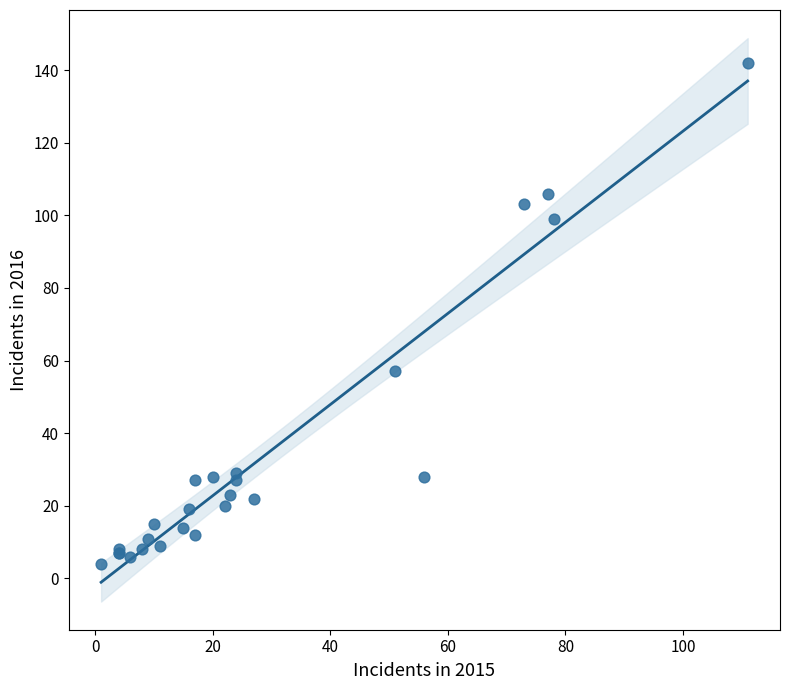

What Y value in the scatter plot is closest to 73?

57